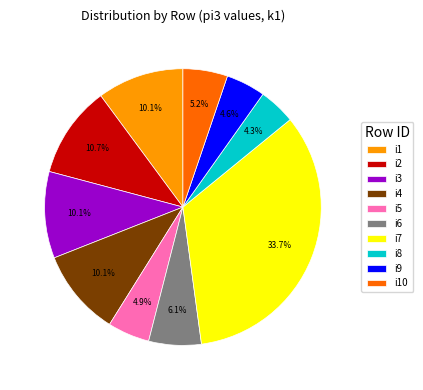

To the nearest percent, what percentage of the pie is i4?

10%